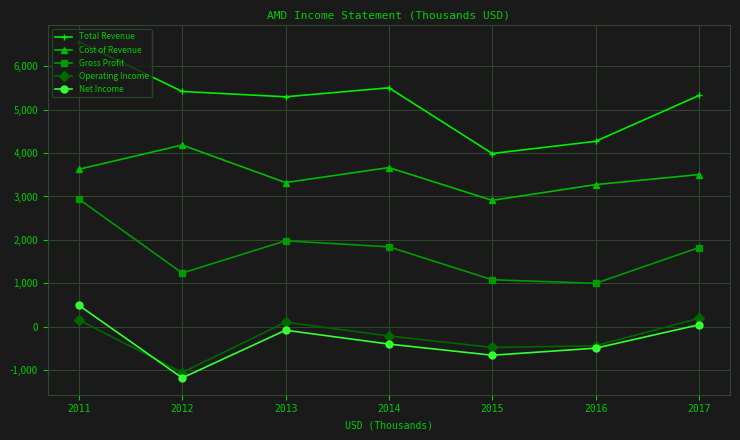

How many categories are shown in the chart?

7